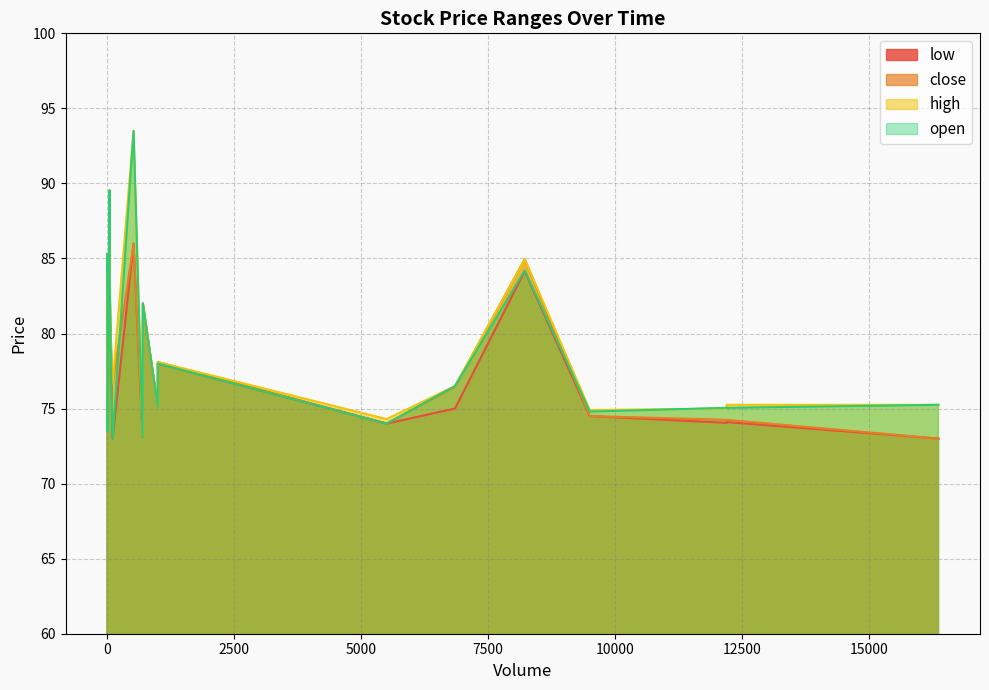

Which category has the highest value in the open series?

8